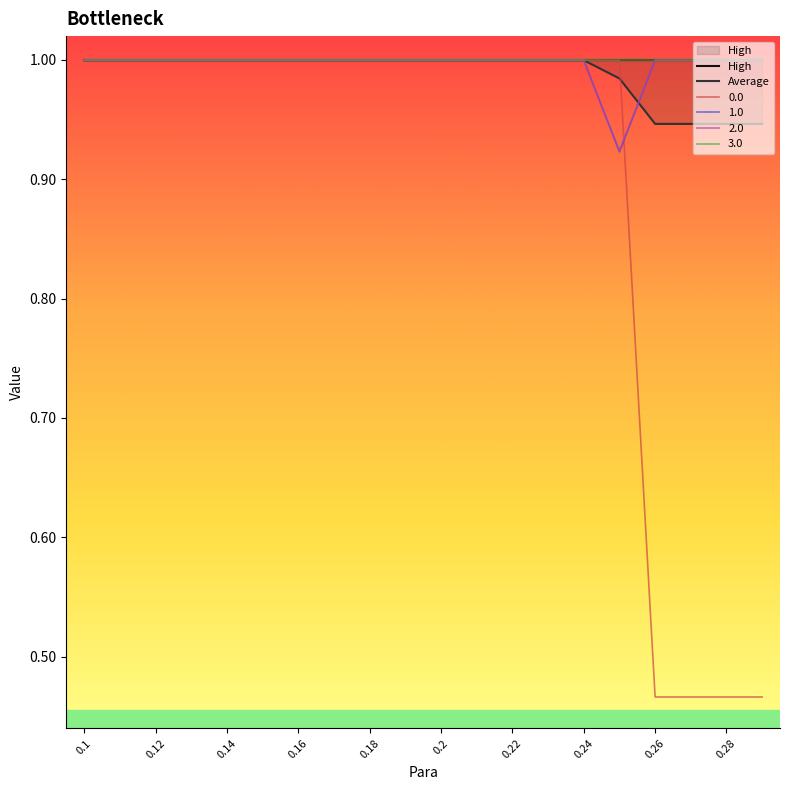

The 2.0 series shows 0.4 at 0.28. True or false?

False